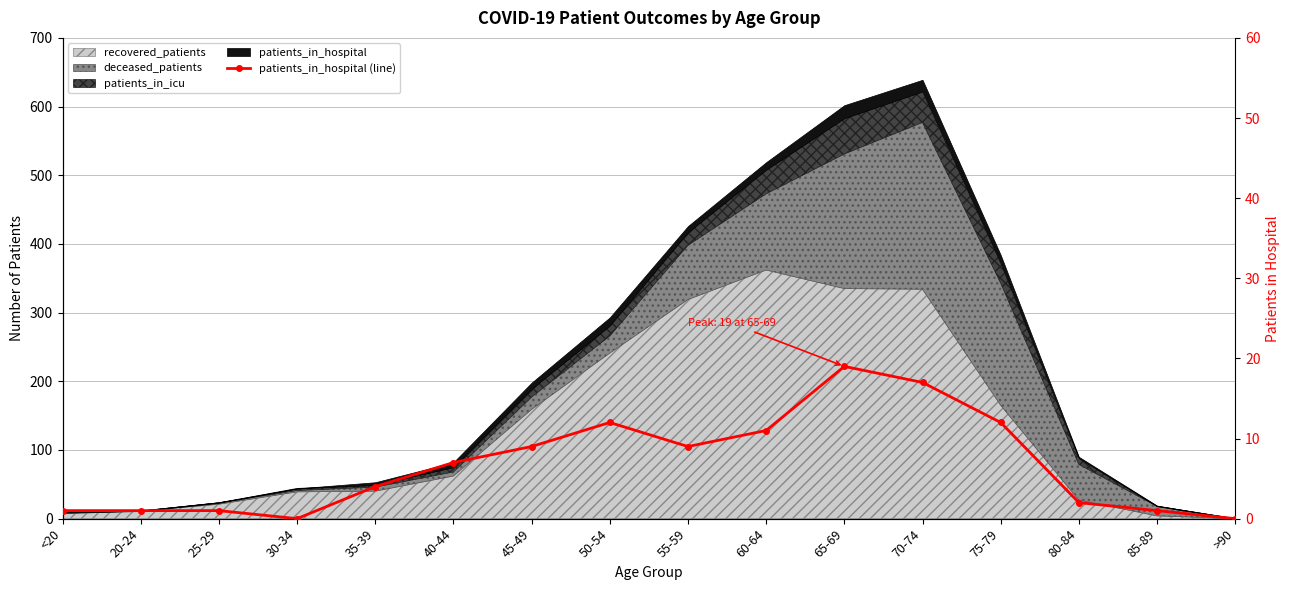

The chart shows a value of 20 at 75-79. True or false?

False